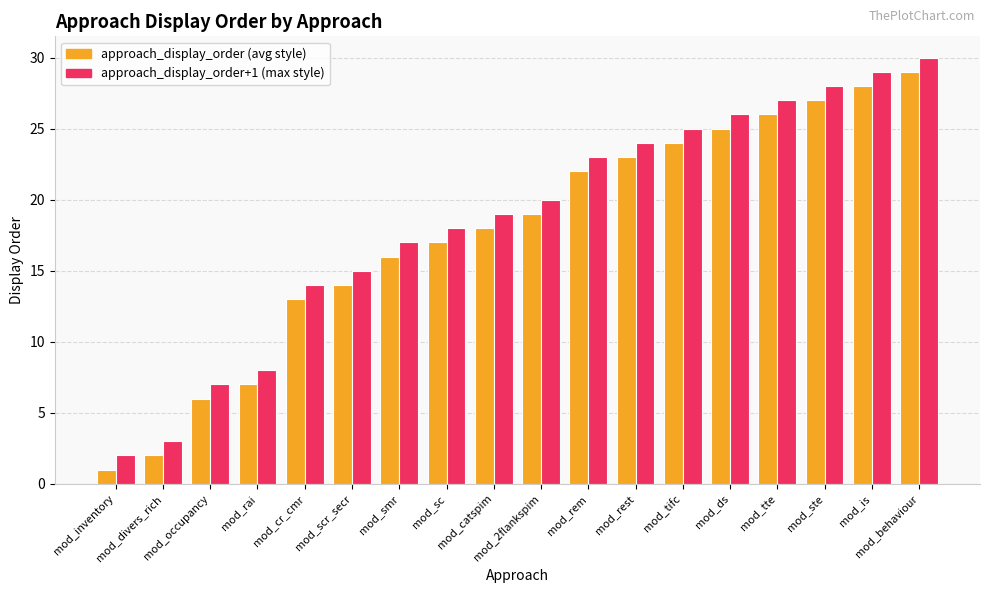

List the series in order of their peak value, highest first.

approach_display_order+1 (max style), approach_display_order (avg style)